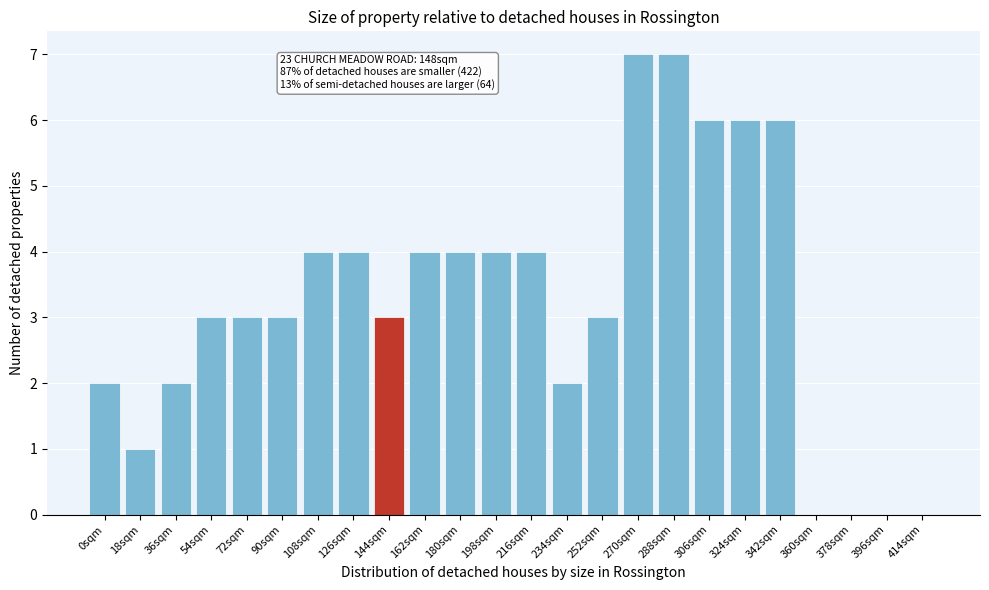

Reading left to right, extract all data points from this chart.

0sqm=2	18sqm=1	36sqm=2	54sqm=3	72sqm=3	90sqm=3	108sqm=4	126sqm=4	144sqm=3	162sqm=4	180sqm=4	198sqm=4	216sqm=4	234sqm=2	252sqm=3	270sqm=7	288sqm=7	306sqm=6	324sqm=6	342sqm=6	360sqm=0	378sqm=0	396sqm=0	414sqm=0